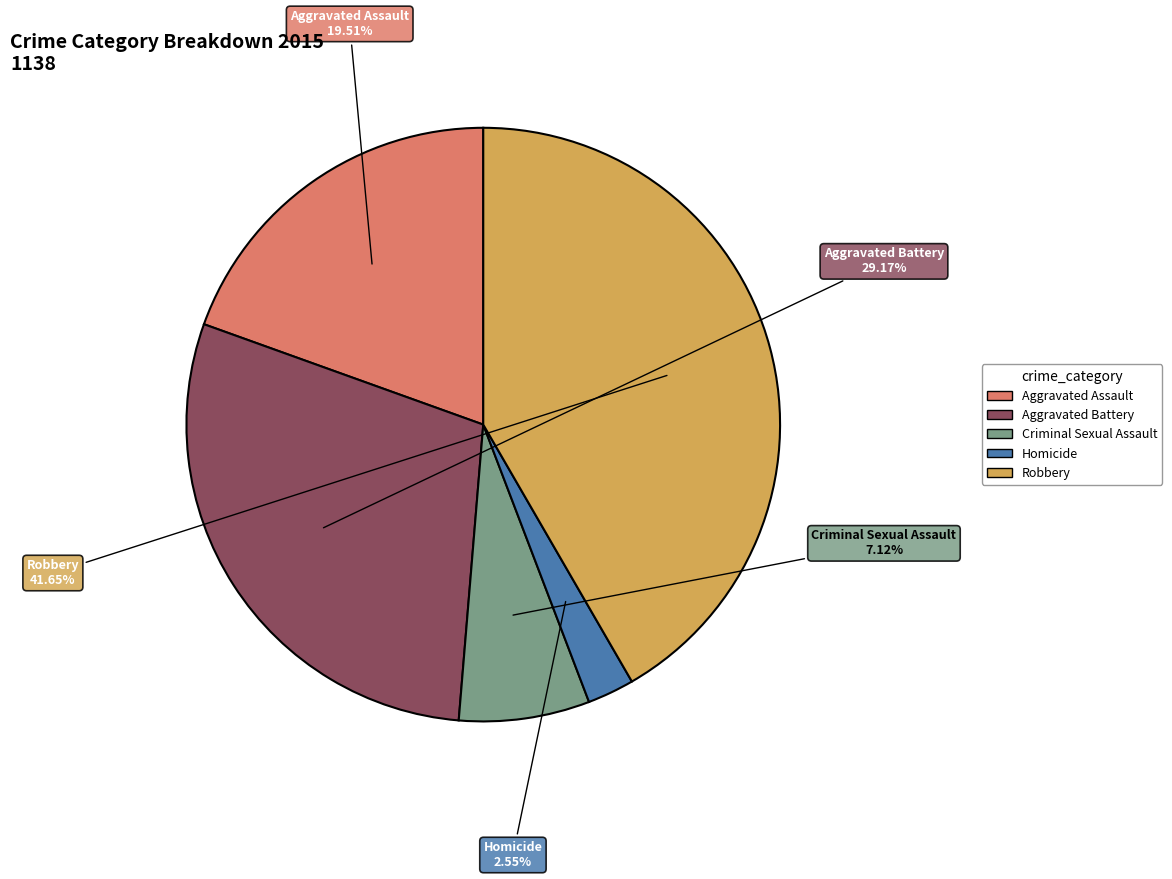

How many slices are in this pie chart?

5